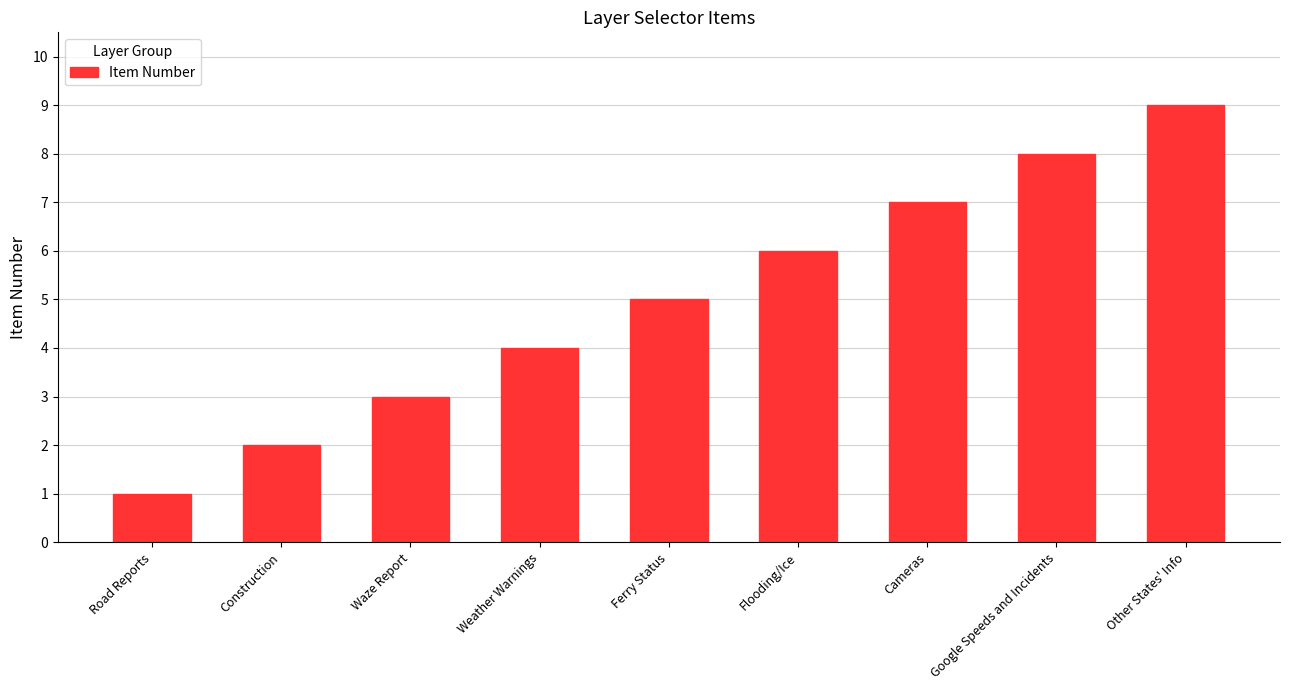

Reading left to right, what are all the values shown in this chart?

1	2	3	4	5	6	7	8	9